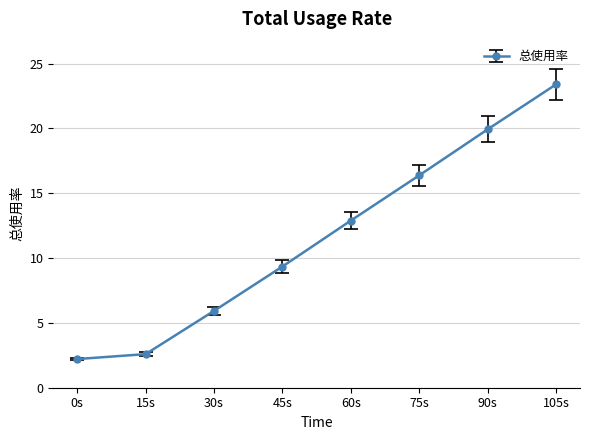

What is the greatest value displayed?

23.4